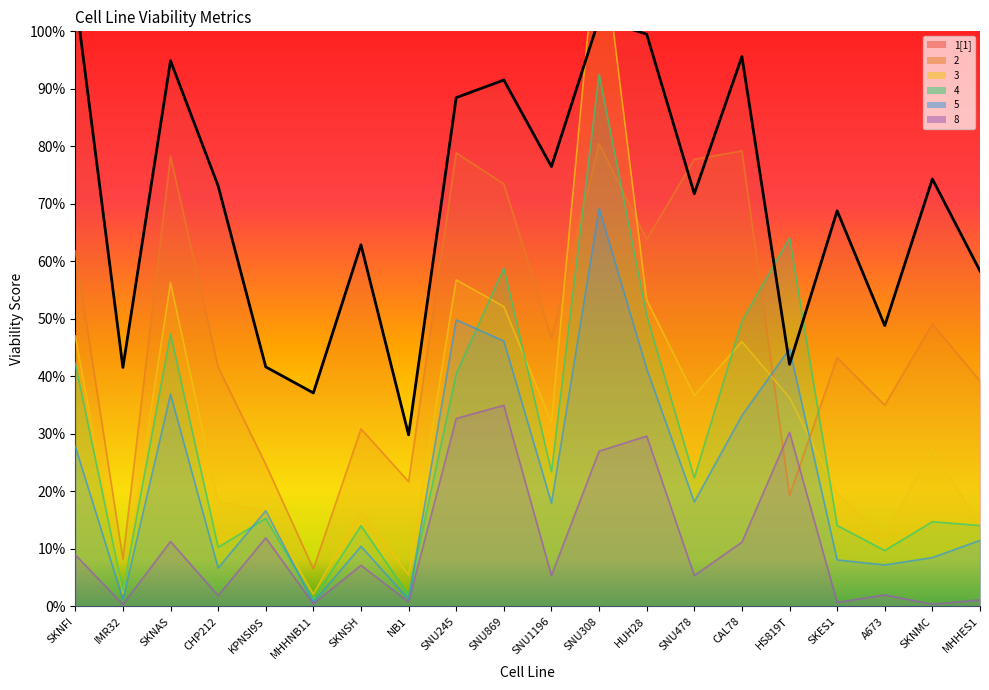

The 5 series shows 0.1 at SKNMC. True or false?

False